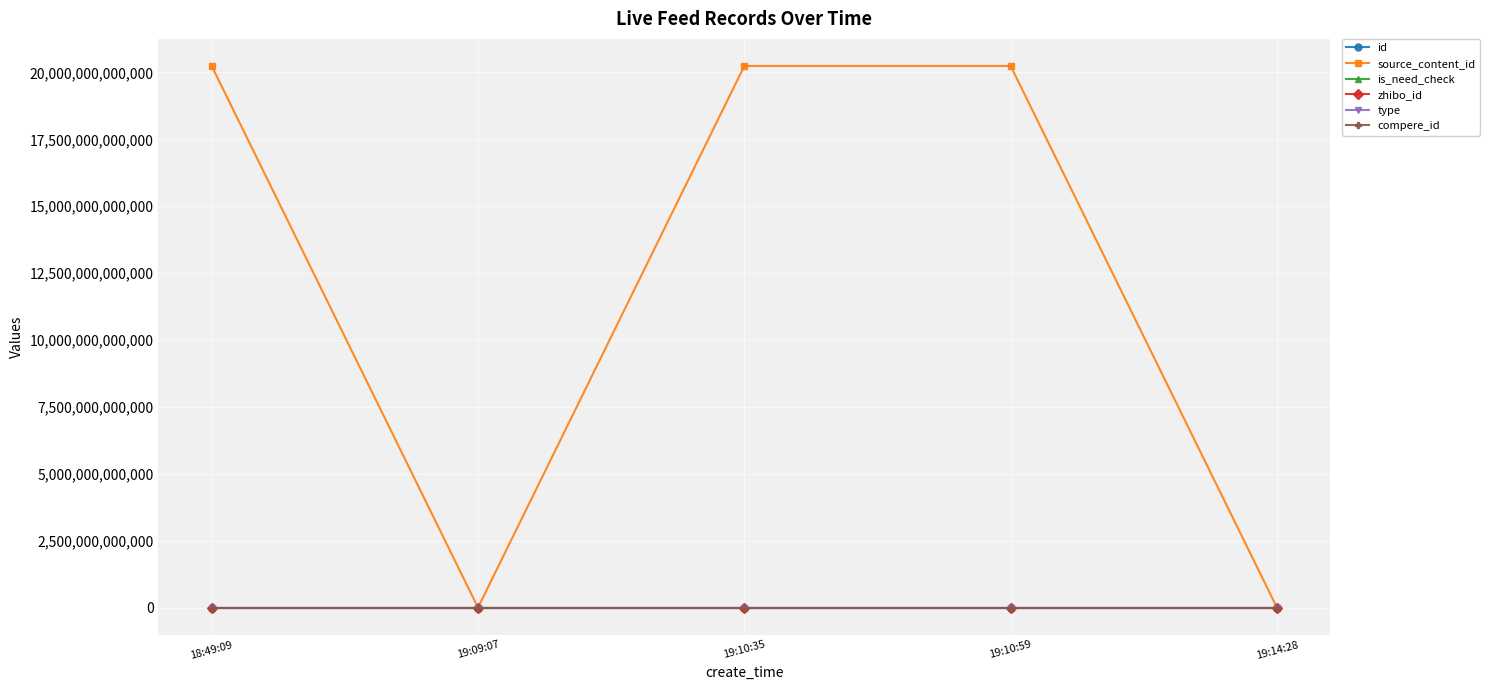

Which series has the widest spread of values?

source_content_id